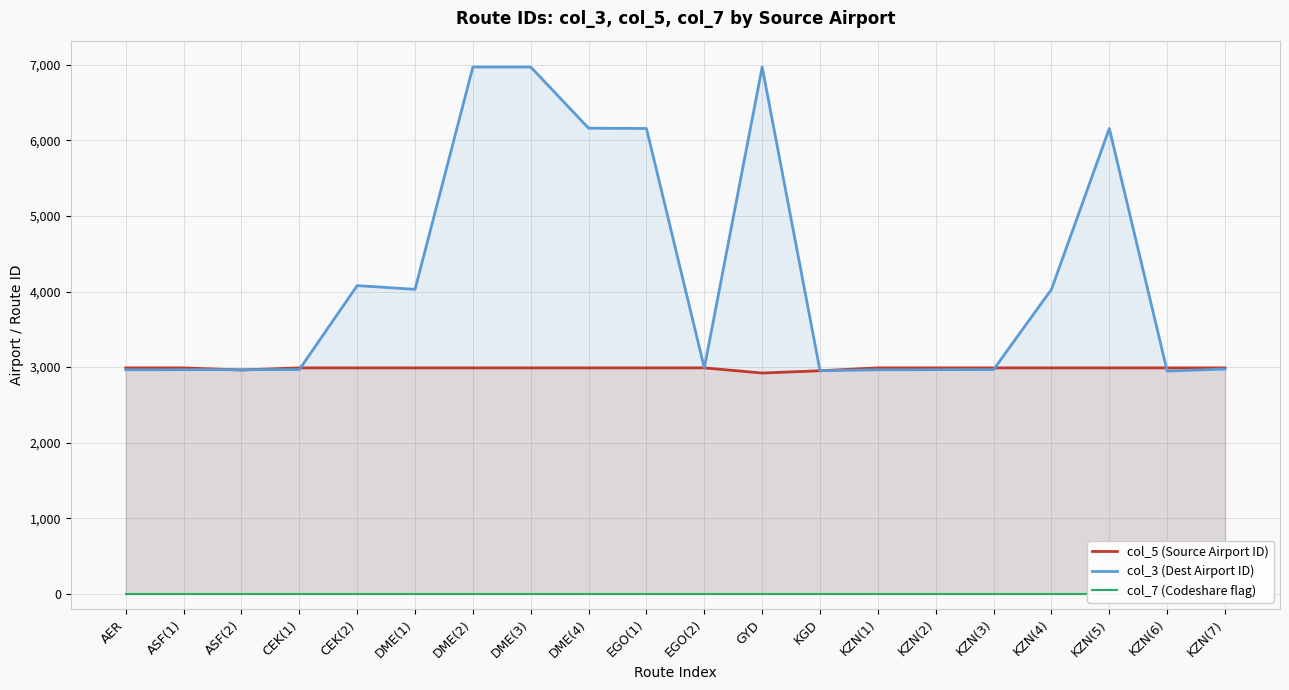

True or false: col_5 (Source Airport ID) has more than 0 points higher than both neighbors.

False